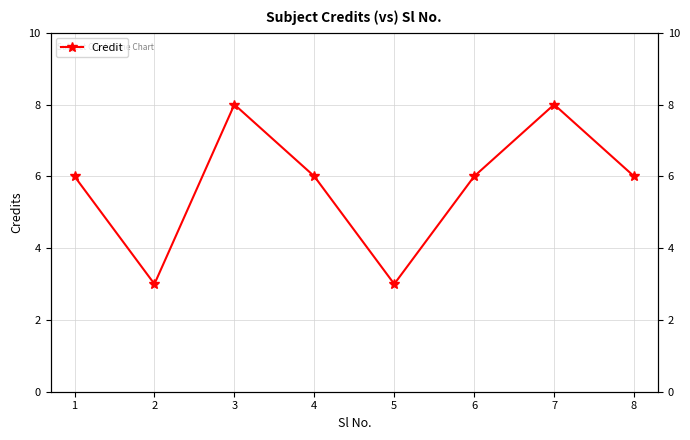

What is the change in value from 2 to 4?

+3